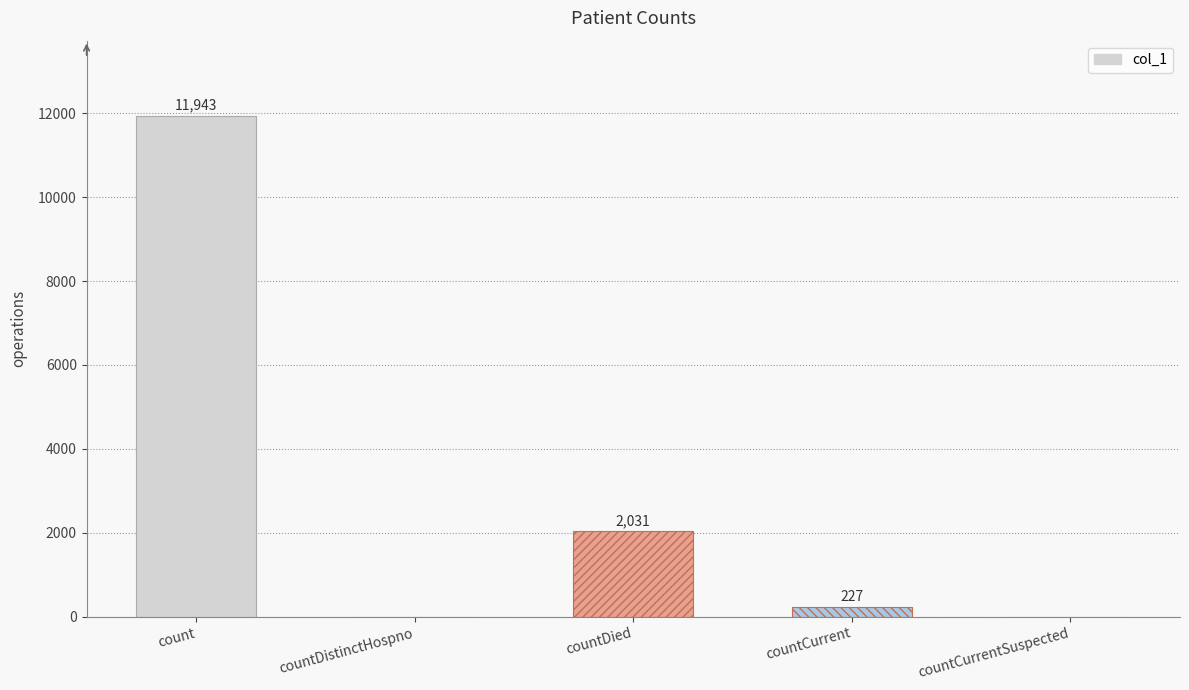

How many values are above zero?

3